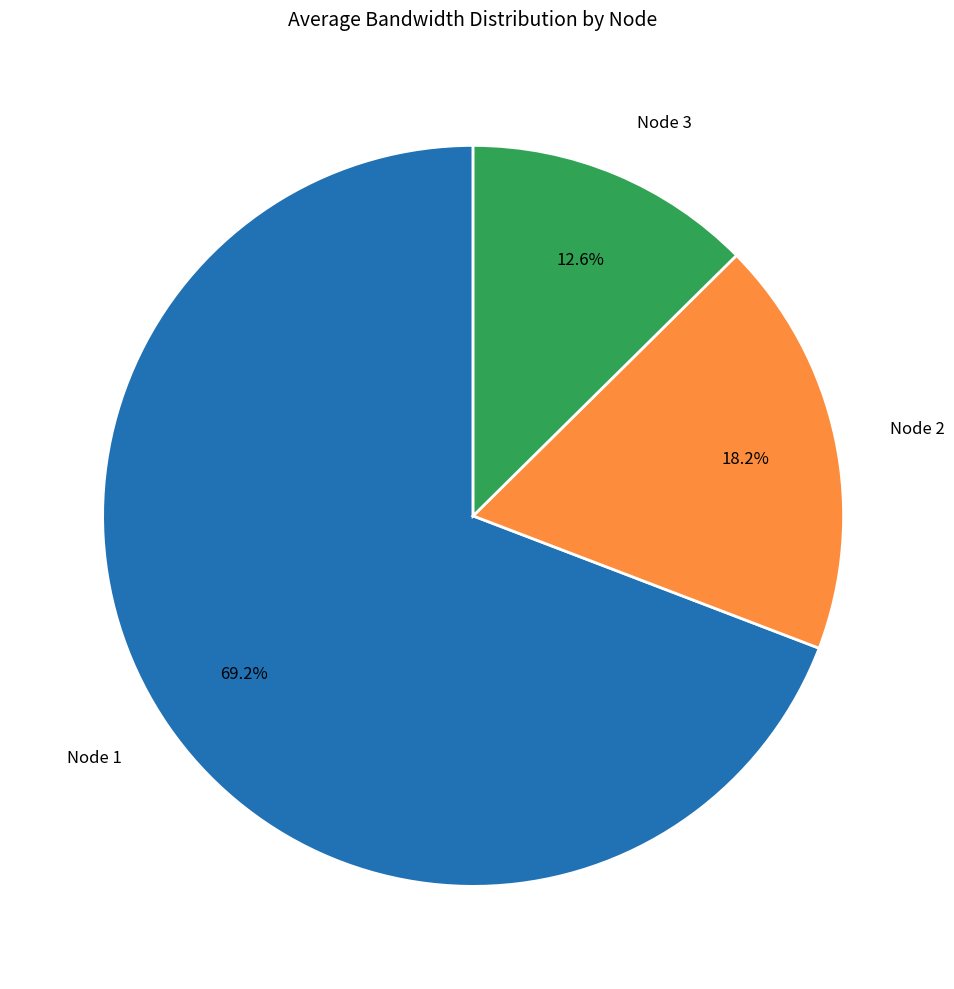

What is the ratio of the value at Node 1 to the value at Node 3?

5.5